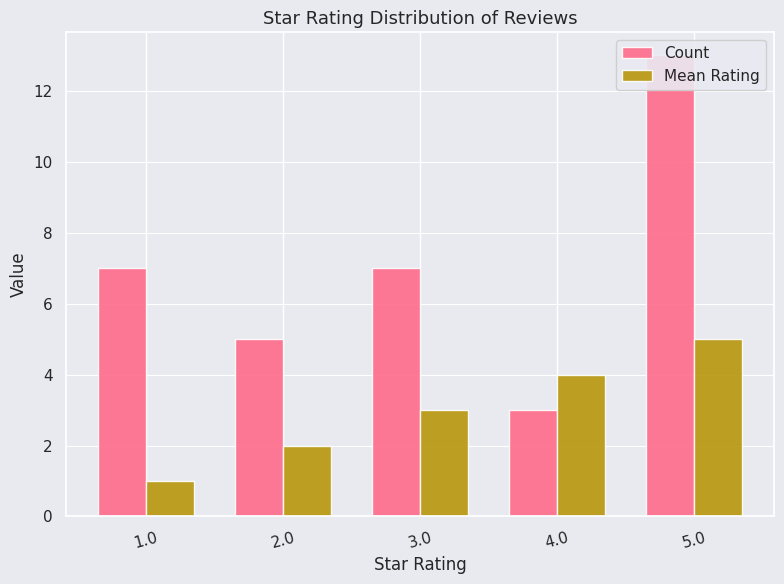

What is the minimum value shown in the chart?

1